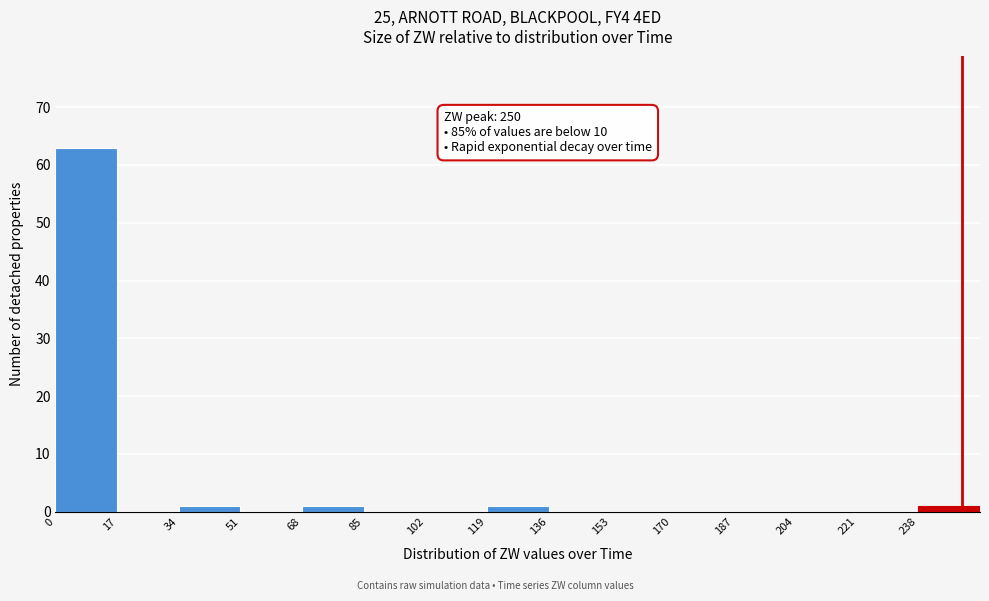

Which range on the x-axis has the tallest bar?

0 to 17